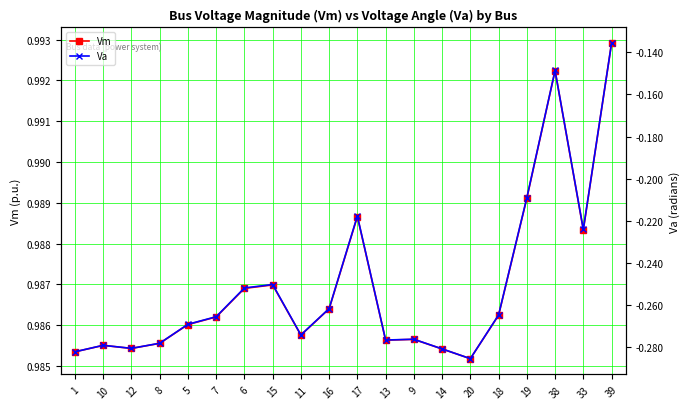

The value of Vm at 7 is 0.4. True or false?

False